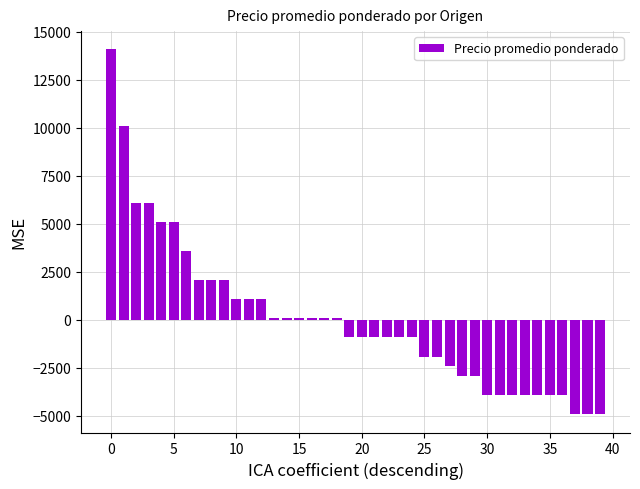

What is the greatest value displayed?

14075